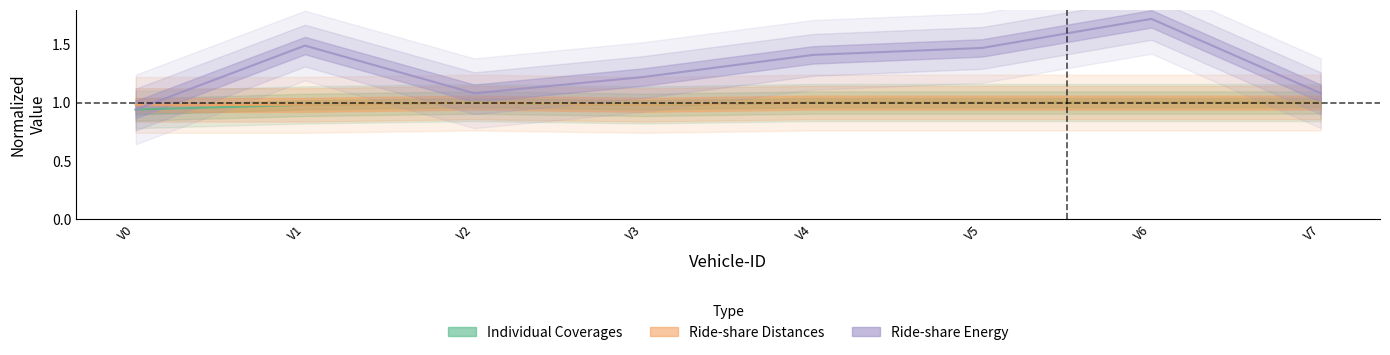

What is the sum of the Individual Coverages values at V7 and V4?

2.0